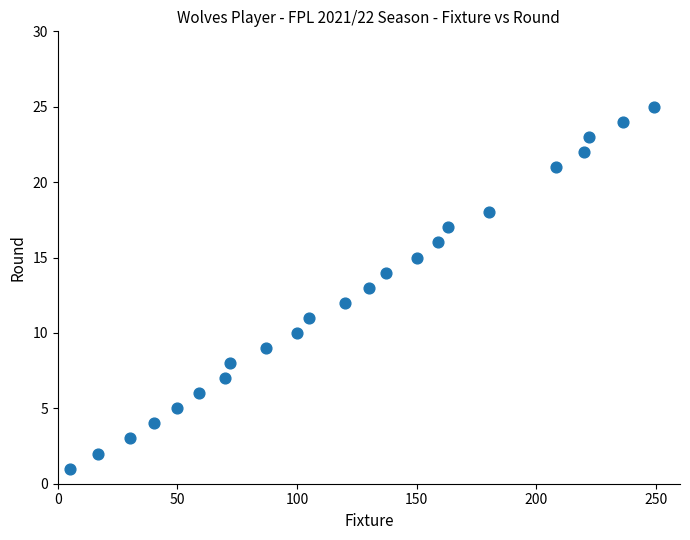

What is the range of X values (max minus min)?

244